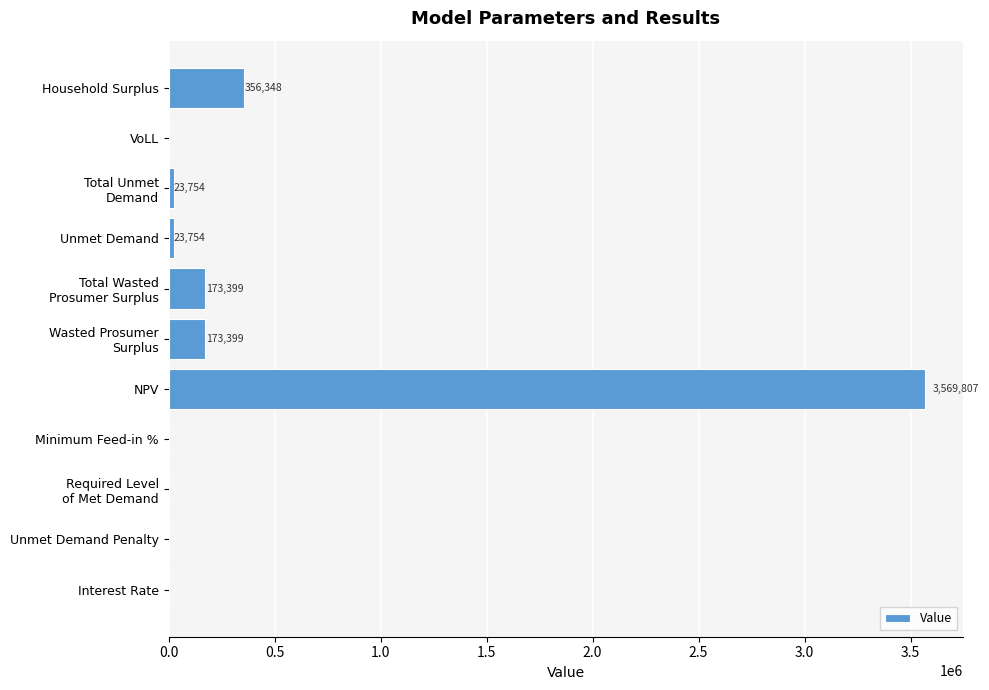

What is the sum of all values?

4320462.0